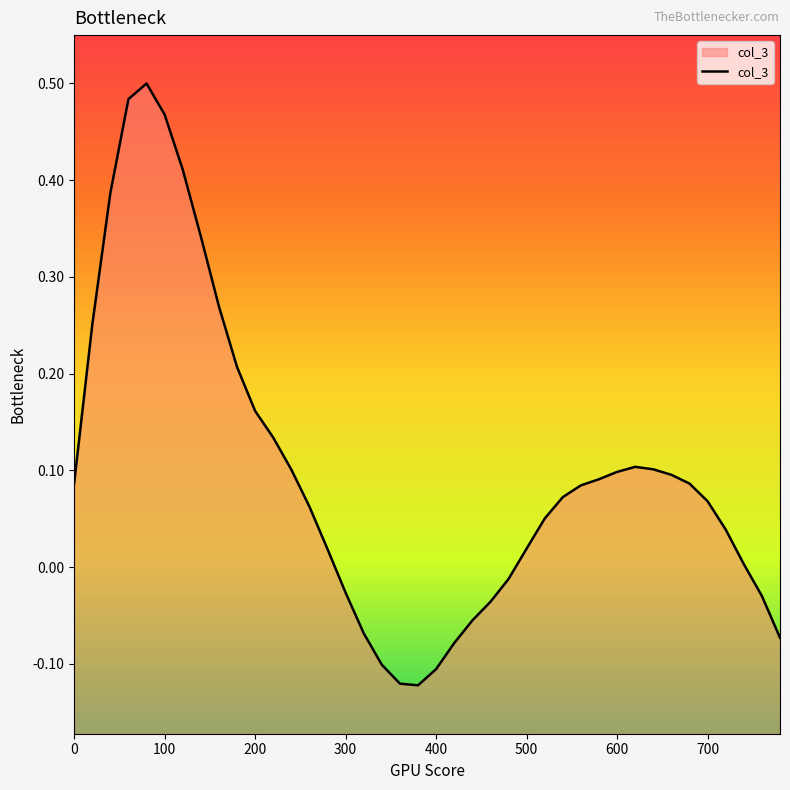

The chart shows a value of 0.3 at 100. True or false?

False